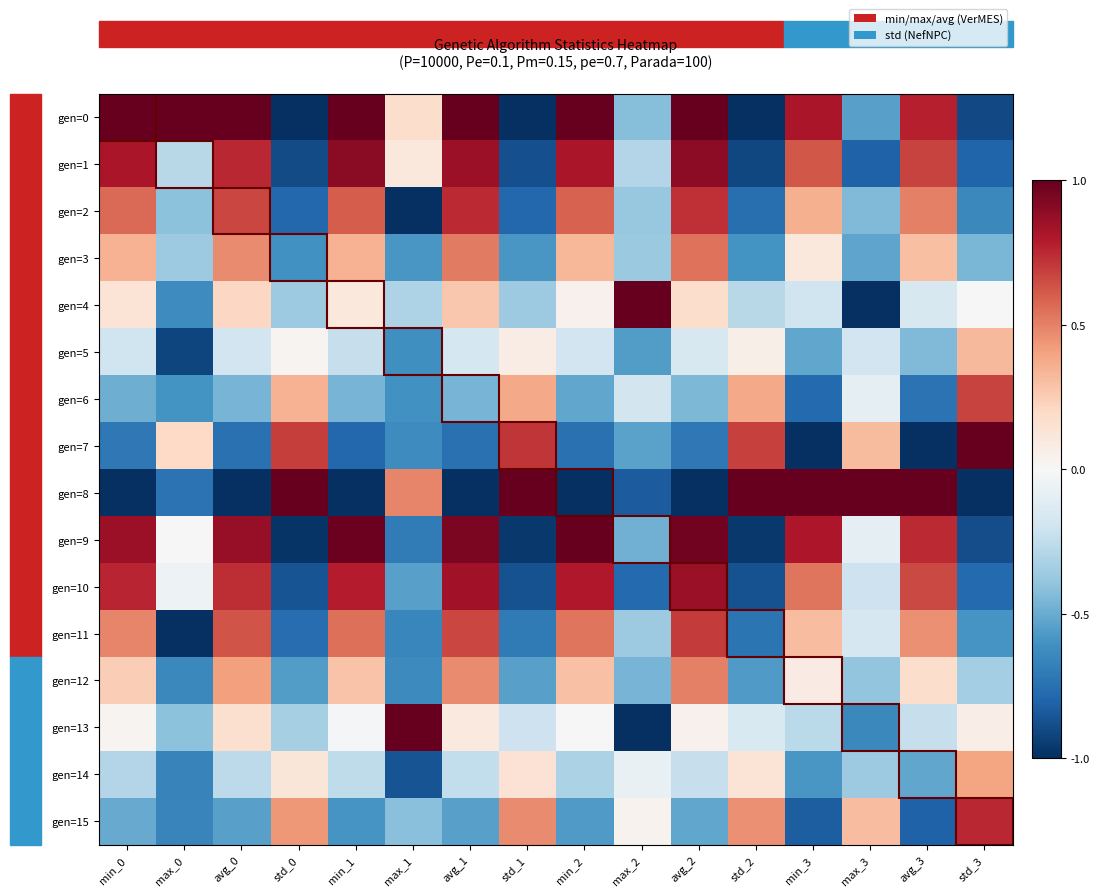

At which category is the sum across all series the highest?

avg_2